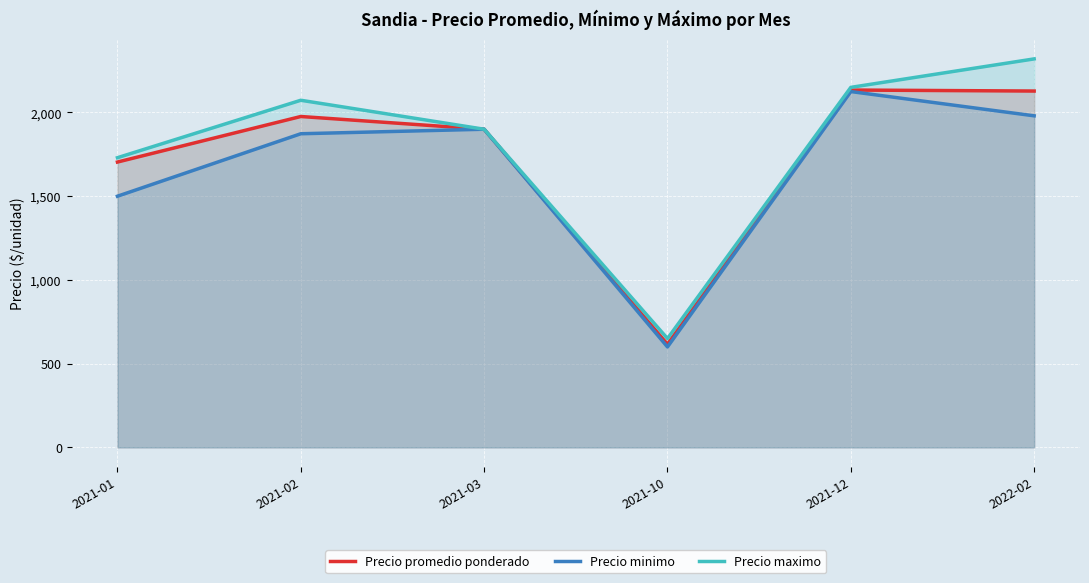

True or false: Precio minimo has more than 0 interior local peaks.

True